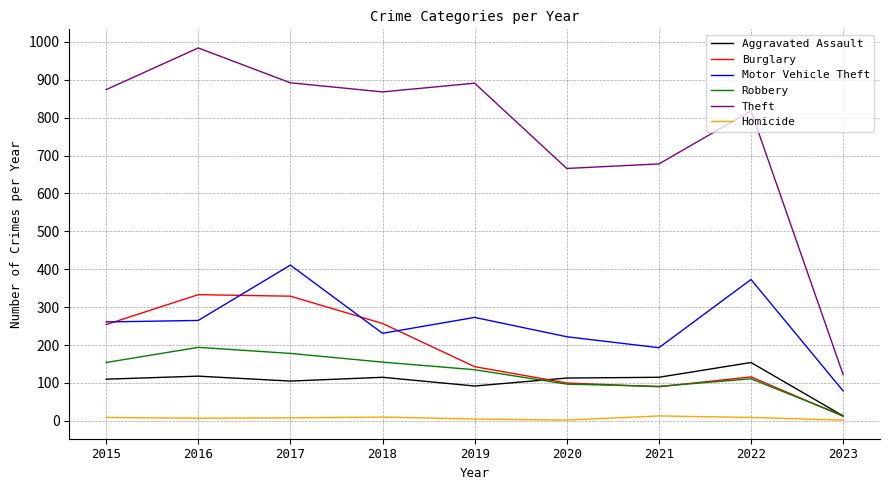

True or false: Robbery and Homicide intersect in this chart.

False